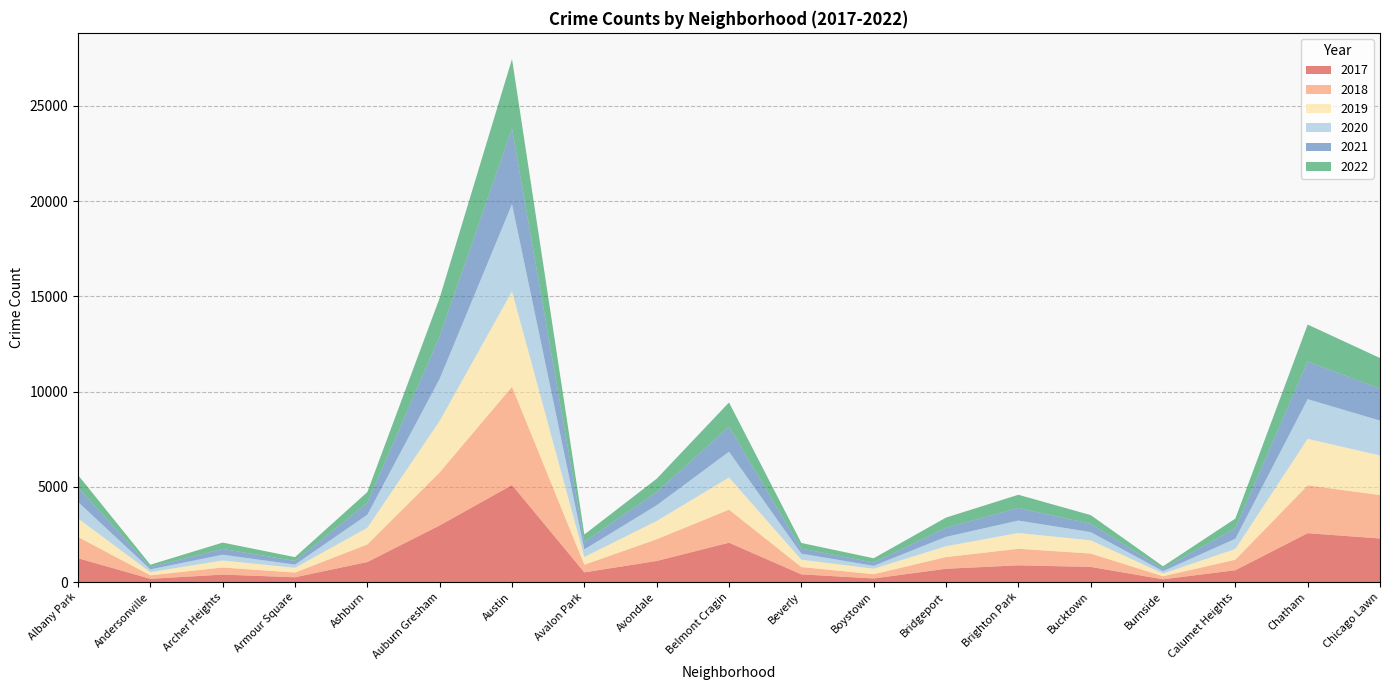

Reading right to left, extract all data points from this chart.

2017: 2288	2566	620	145	795	878	697	188	404	2066	1107	509	5095	2973	1053	251	391	171	1251
2019: 2076	2441	561	142	694	828	568	287	385	1687	957	405	5008	2701	872	249	368	166	968
2021: 1675	1973	559	130	435	664	474	173	265	1311	692	395	3971	2237	628	193	303	123	767
2022: 1609	1944	500	124	457	690	537	223	298	1272	700	386	3651	2011	562	198	333	120	645
2018: 2281	2513	554	160	704	869	616	224	386	1736	1142	401	5162	2787	924	248	374	183	1117
2020: 1834	2084	538	126	431	654	493	154	315	1357	826	400	4578	2213	686	169	303	147	870